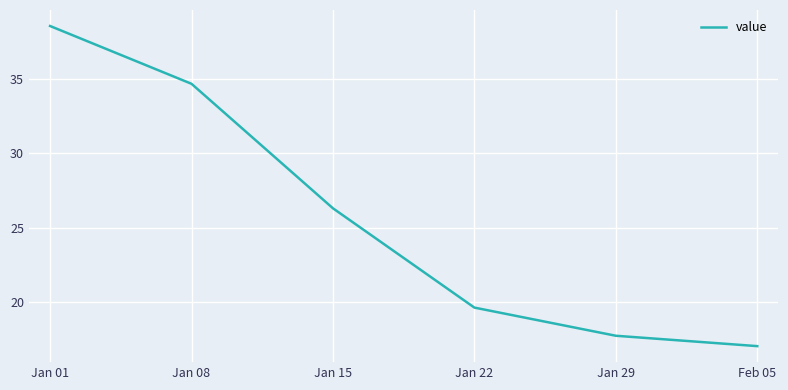

Count the number of values greater than 26.

3